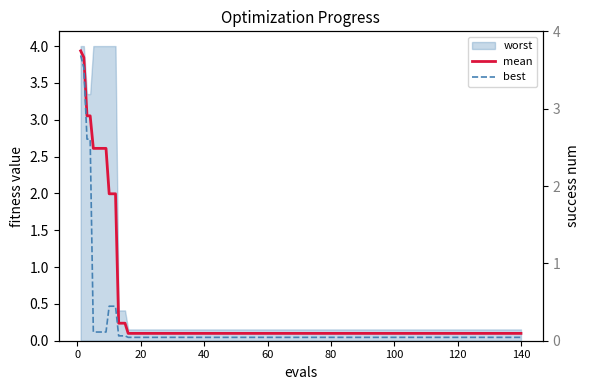

Which series has the widest spread of values?

mean